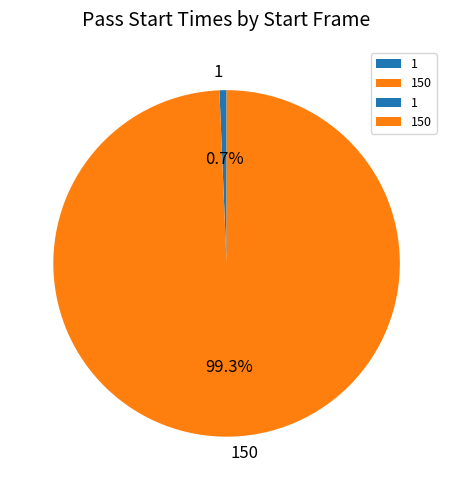

To the nearest percent, what is the difference between the largest and smallest slice percentages?

99%